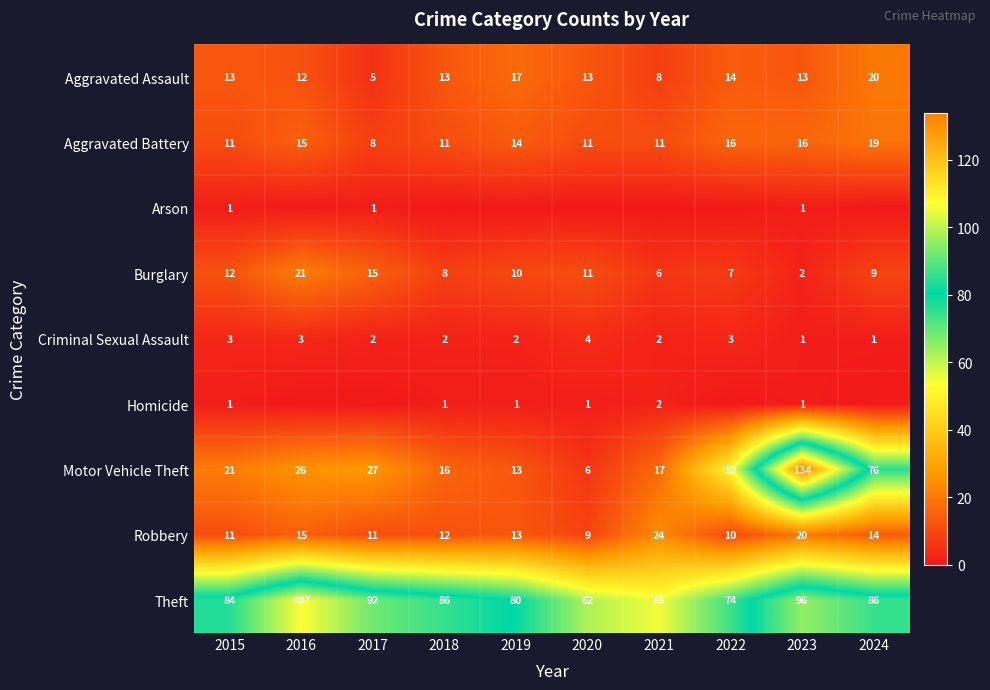

Is it true that Motor Vehicle Theft equals 6 at 2020?

True